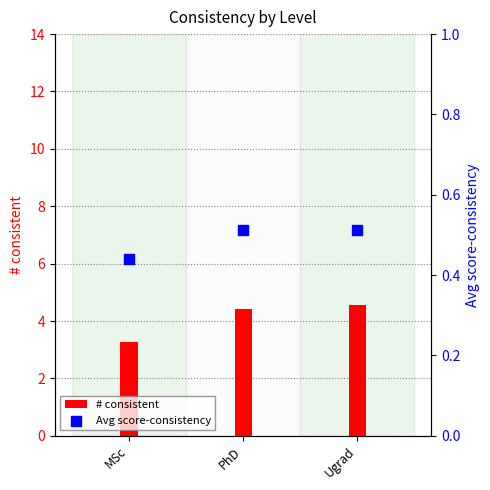

At which category is the sum across all series the highest?

Ugrad